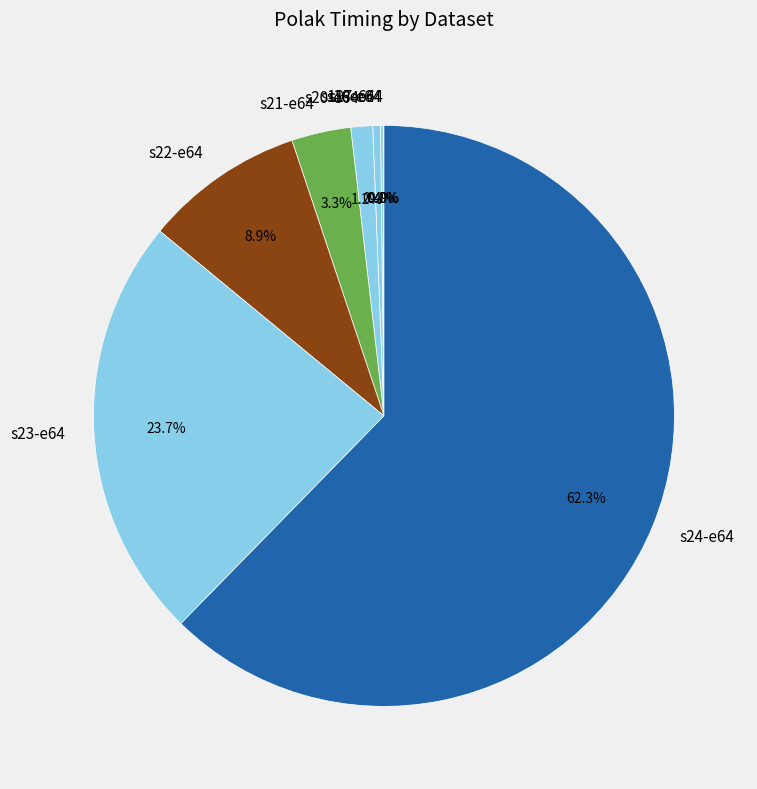

What portion of the pie excludes s23-e64?

76.3%